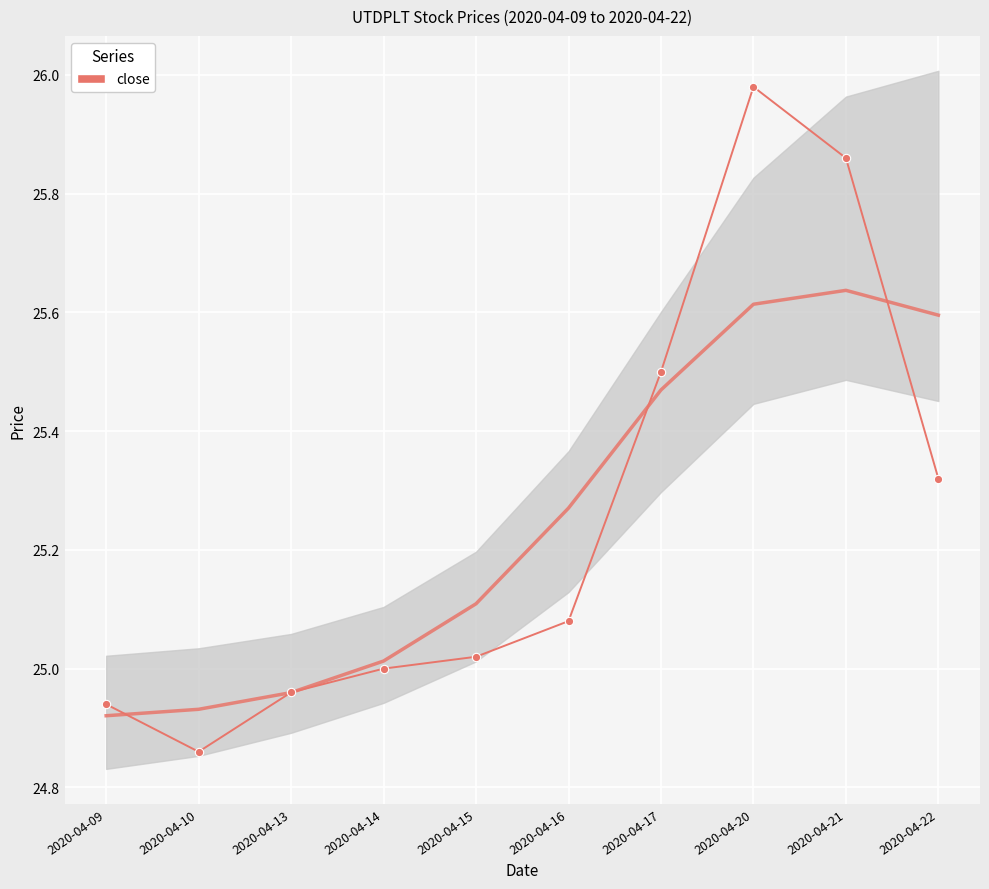

Rank the categories by value from highest to lowest.

2020-04-20, 2020-04-21, 2020-04-17, 2020-04-22, 2020-04-16, 2020-04-15, 2020-04-14, 2020-04-13, 2020-04-09, 2020-04-10